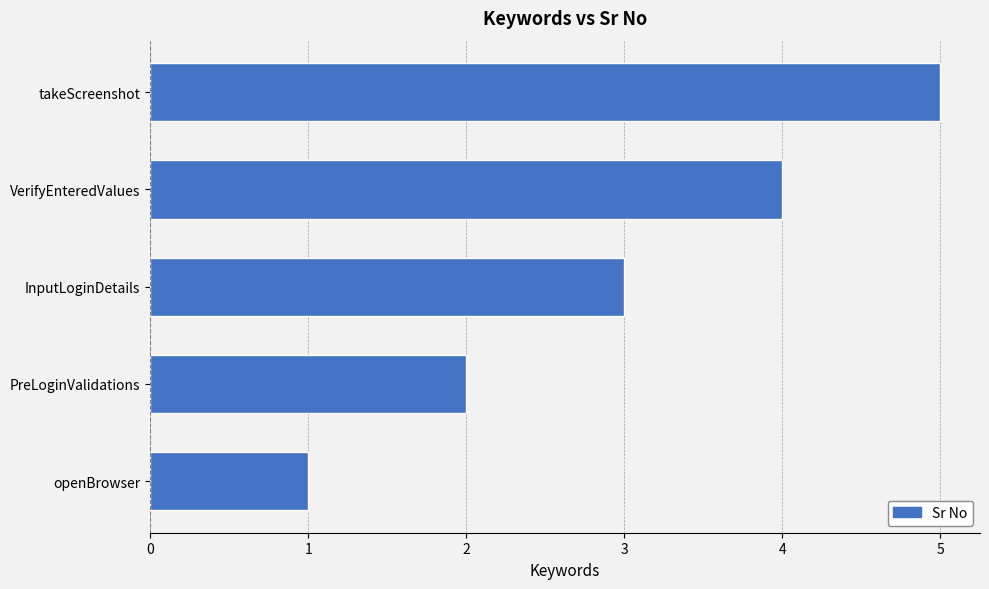

The chart shows a value of 0 at openBrowser. True or false?

False